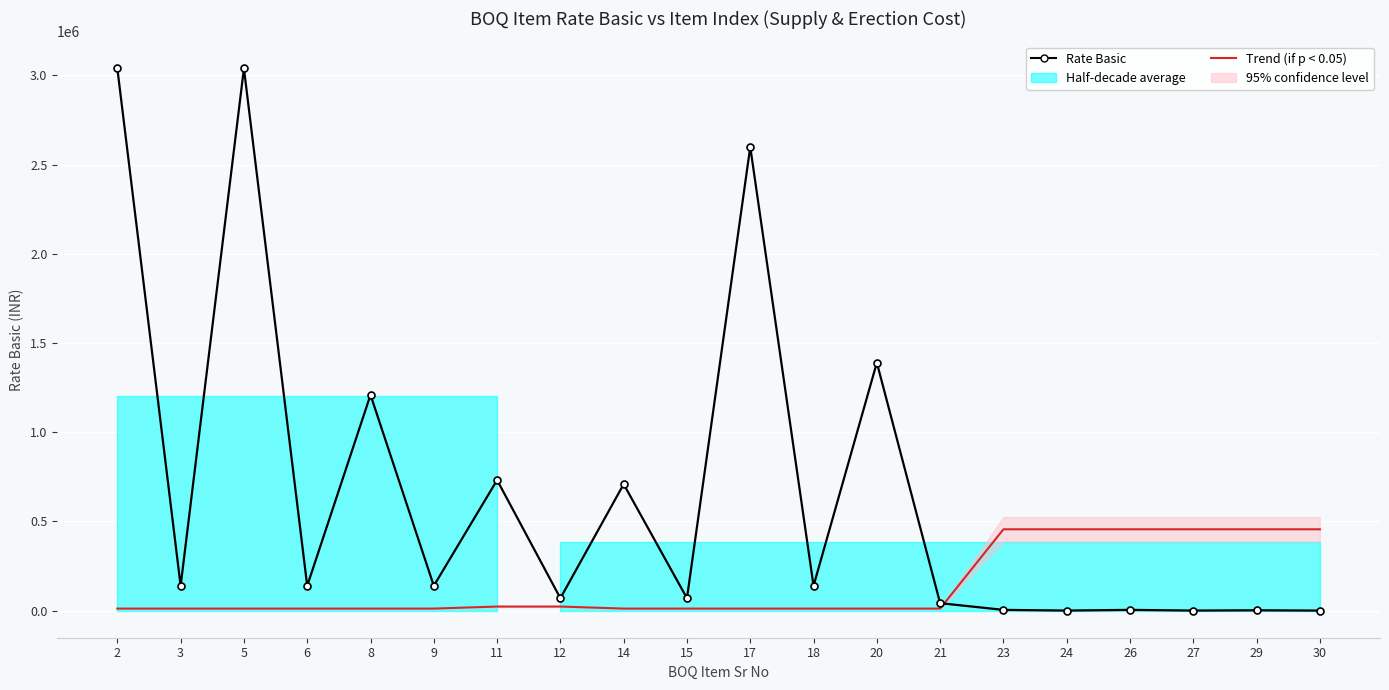

At 15, list the series in order from smallest to largest.

Trend (if p < 0.05), Rate Basic